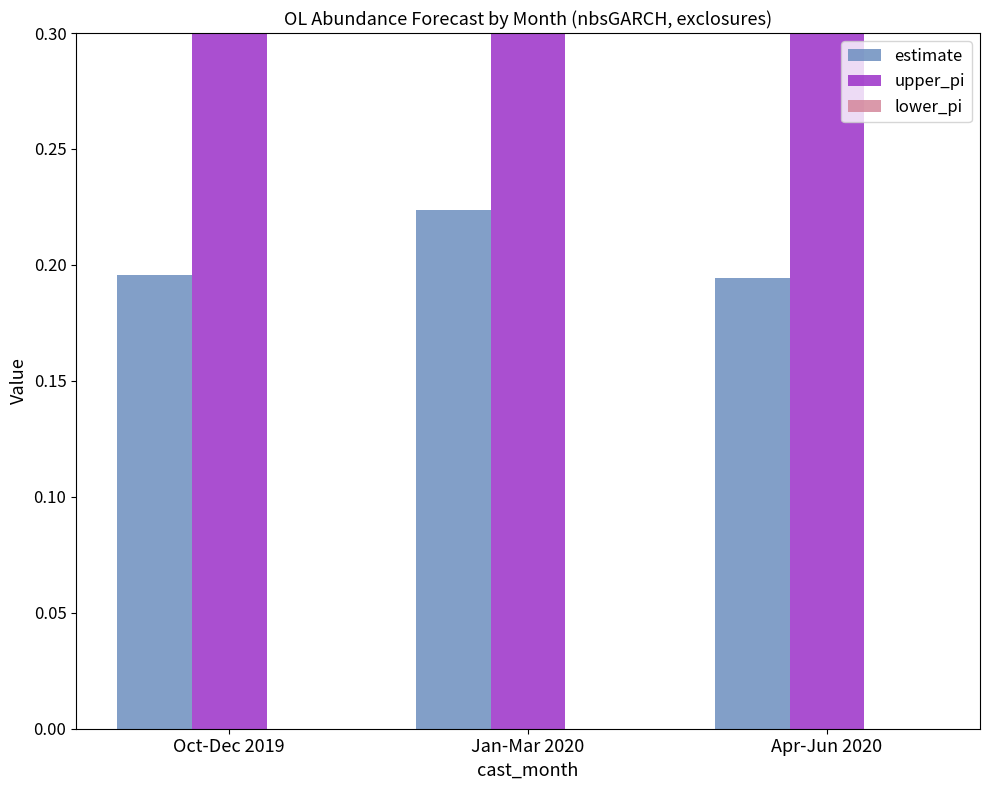

At which category does the chart reach its minimum across all series?

Oct-Dec 2019